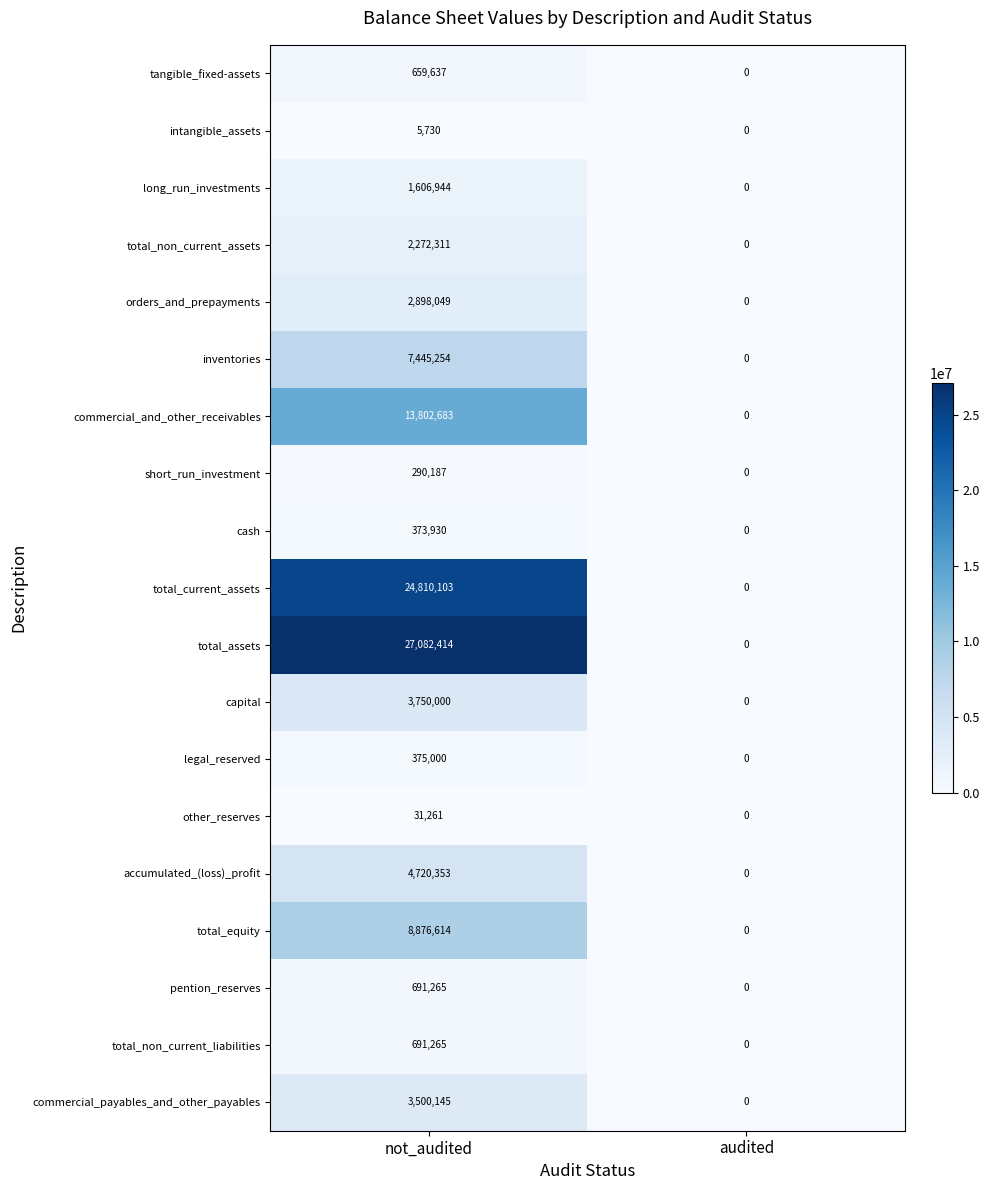

At which label is total_current_assets closest to 12405051?

audited